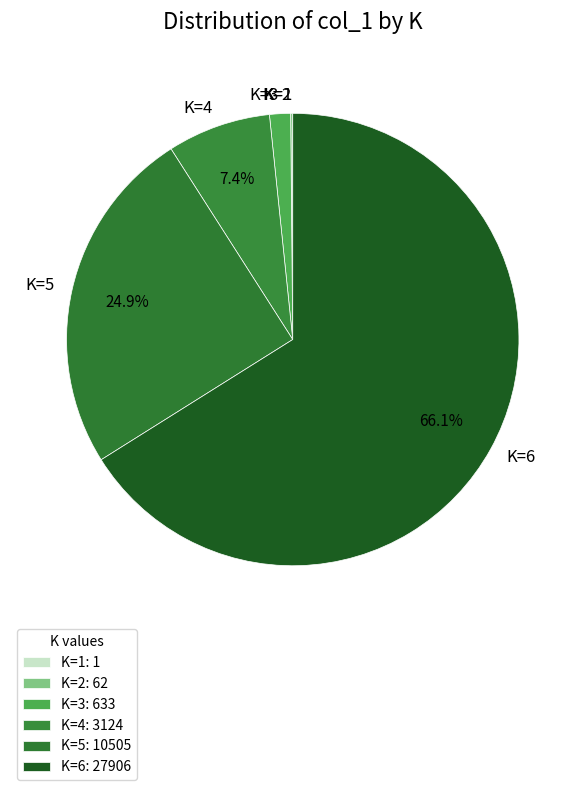

What is the majority slice?

K=6